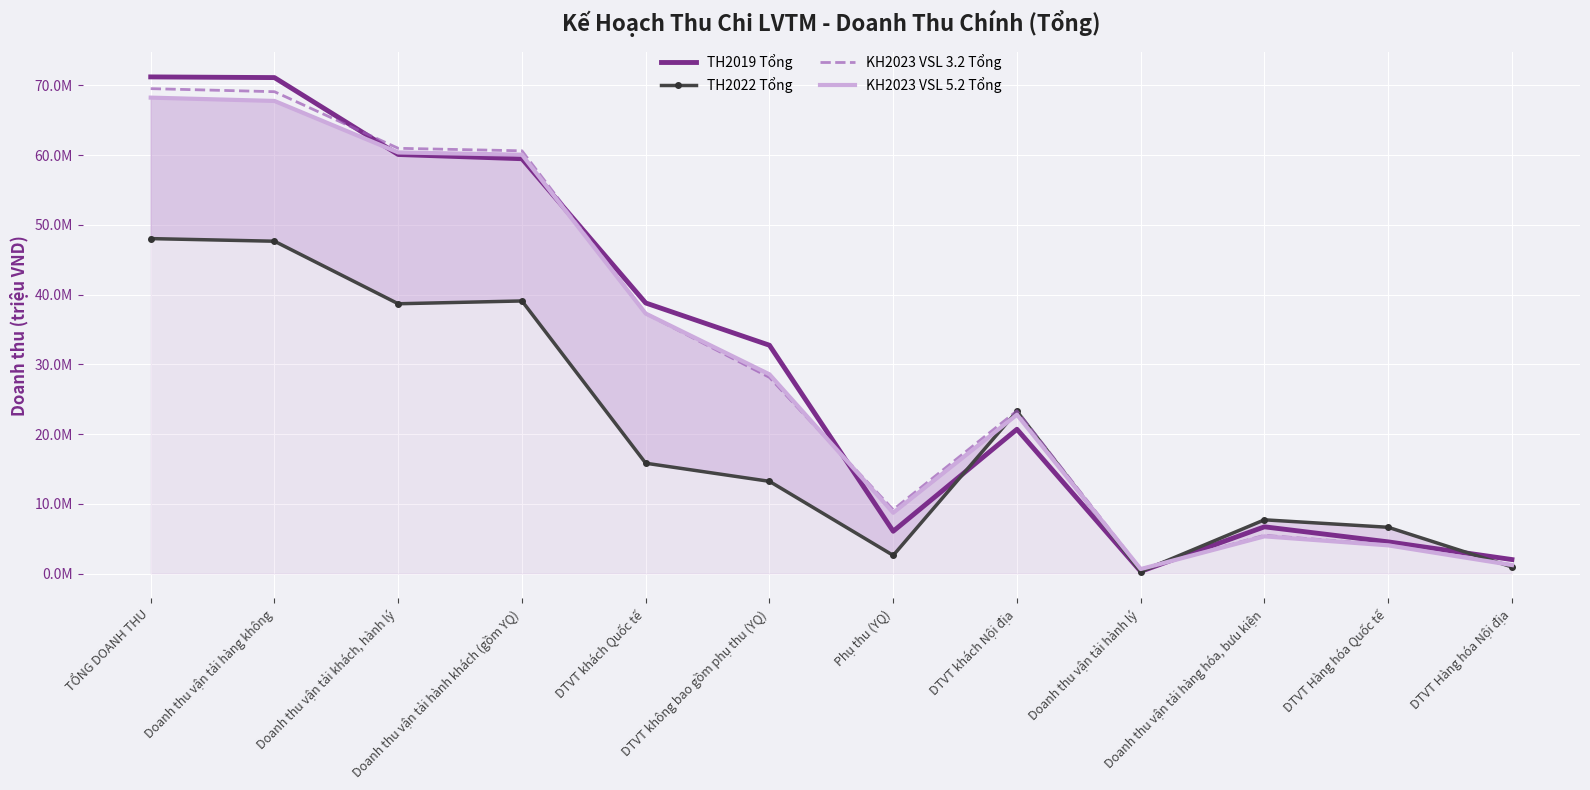

Rank the series at DTVT Hàng hóa Quốc tế from highest to lowest value.

TH2022 Tổng, TH2019 Tổng, KH2023 VSL 3.2 Tổng, KH2023 VSL 5.2 Tổng